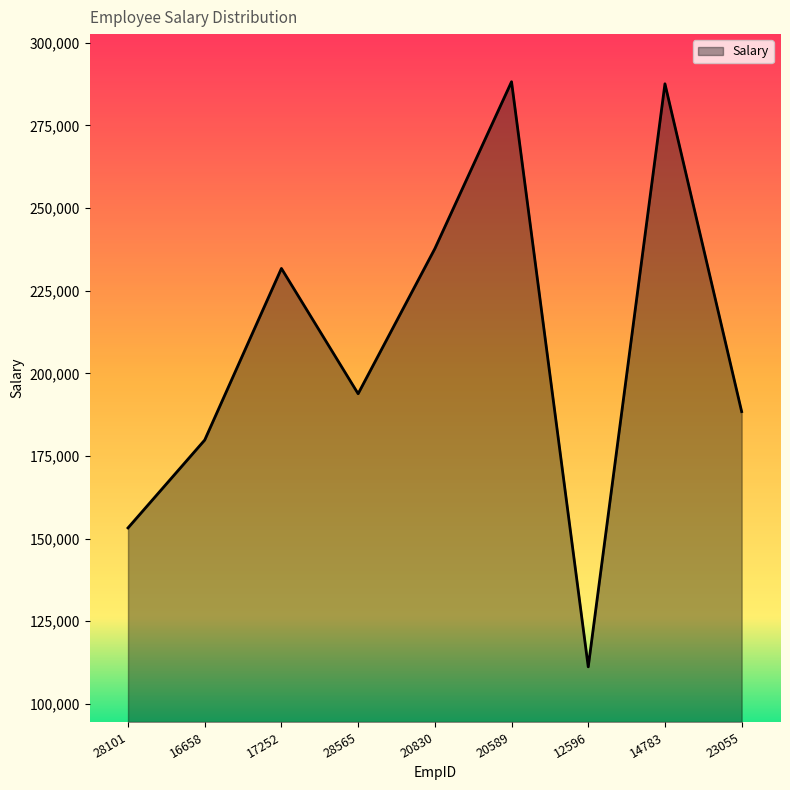

Which label corresponds to the smallest value in the chart?

12596